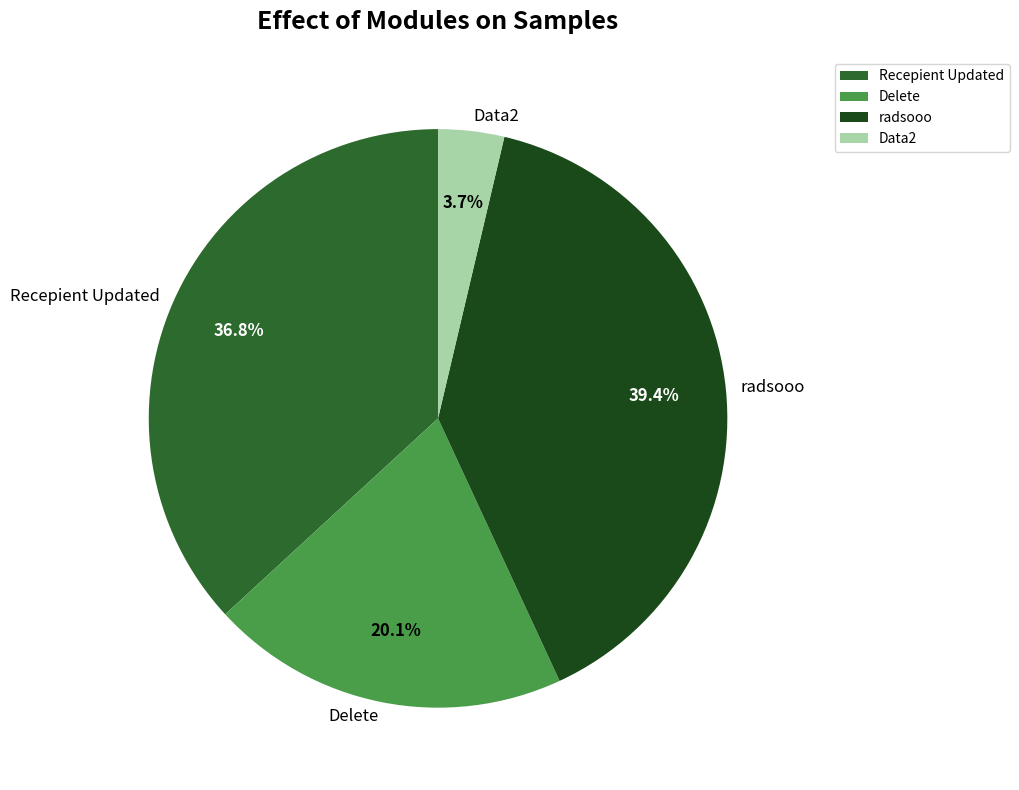

What portion of the pie excludes Data2?

96.3%